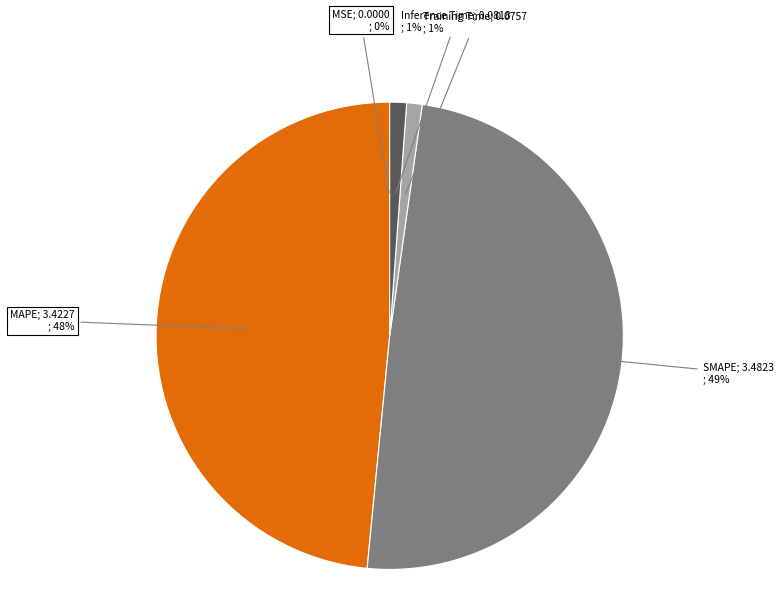

To the nearest percent, what is the average slice percentage?

20%